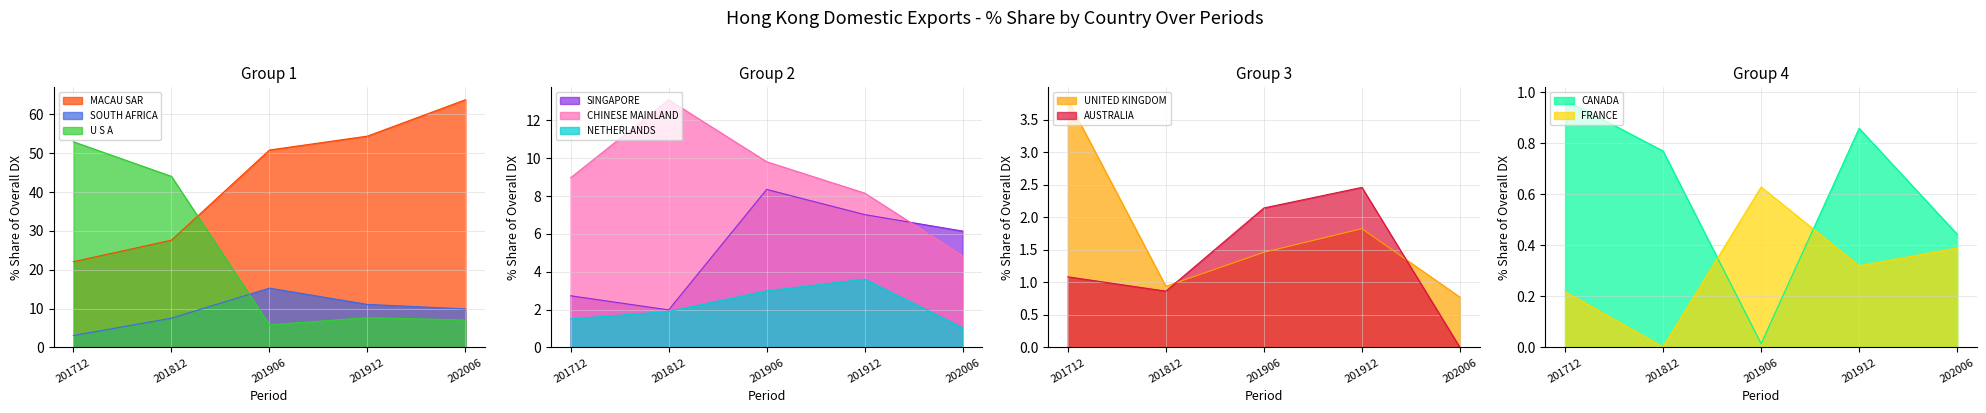

True or false: SOUTH AFRICA and MACAU SAR intersect in this chart.

False